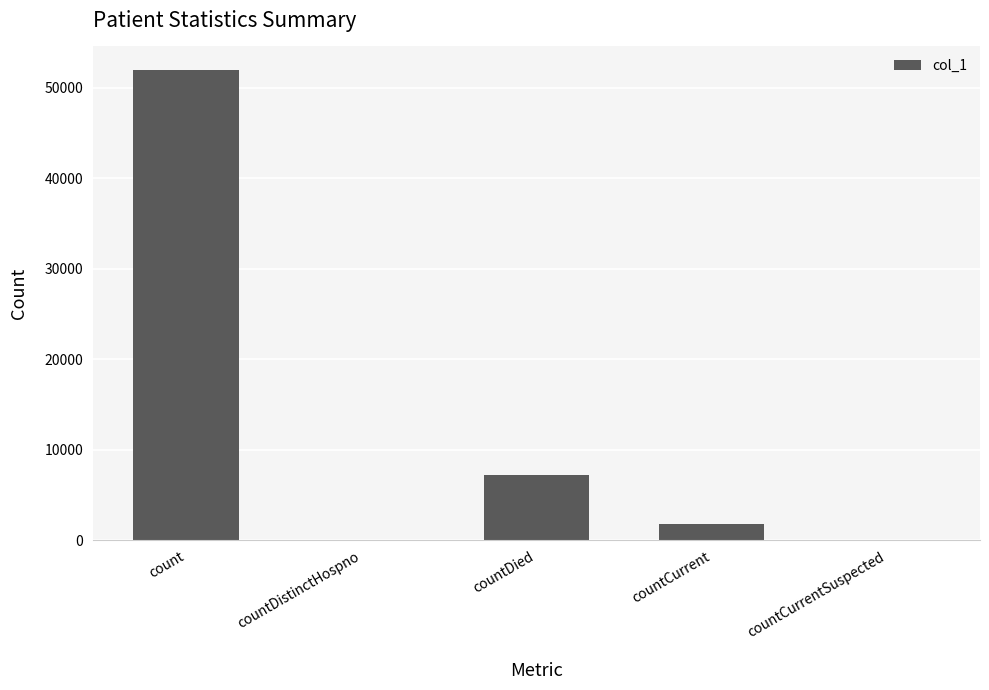

What is the maximum value shown in the chart?

51989